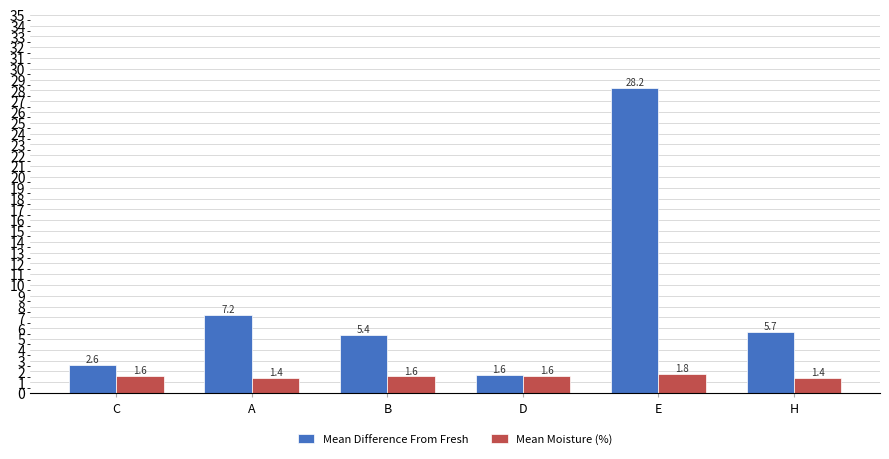

Between B and E, which series saw the biggest shift?

Mean Difference From Fresh